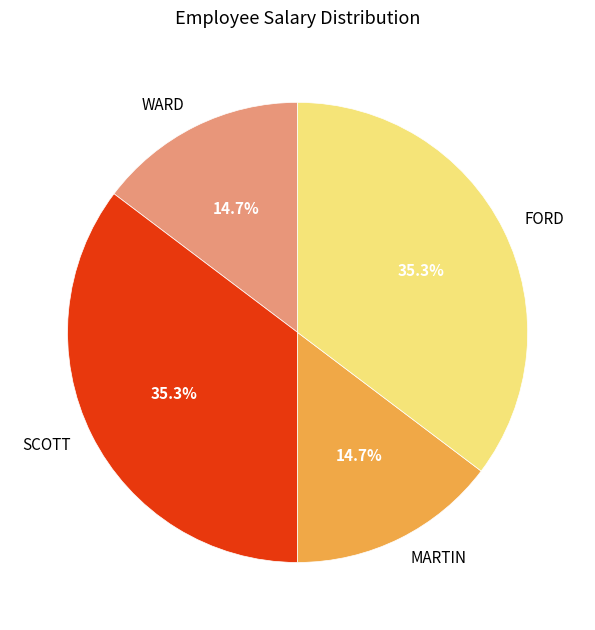

To the nearest percent, what is the difference between the largest and smallest slice percentages?

21%